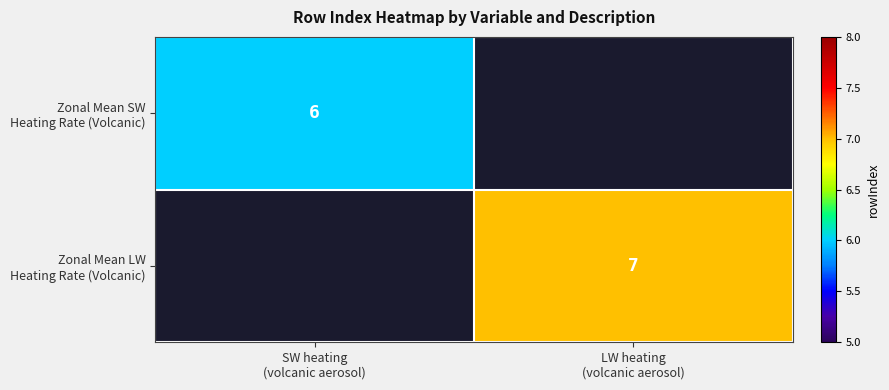

What is the difference between the maximum and minimum values in the Zonal Mean SW Heating Rate (Volcanic) series?

6